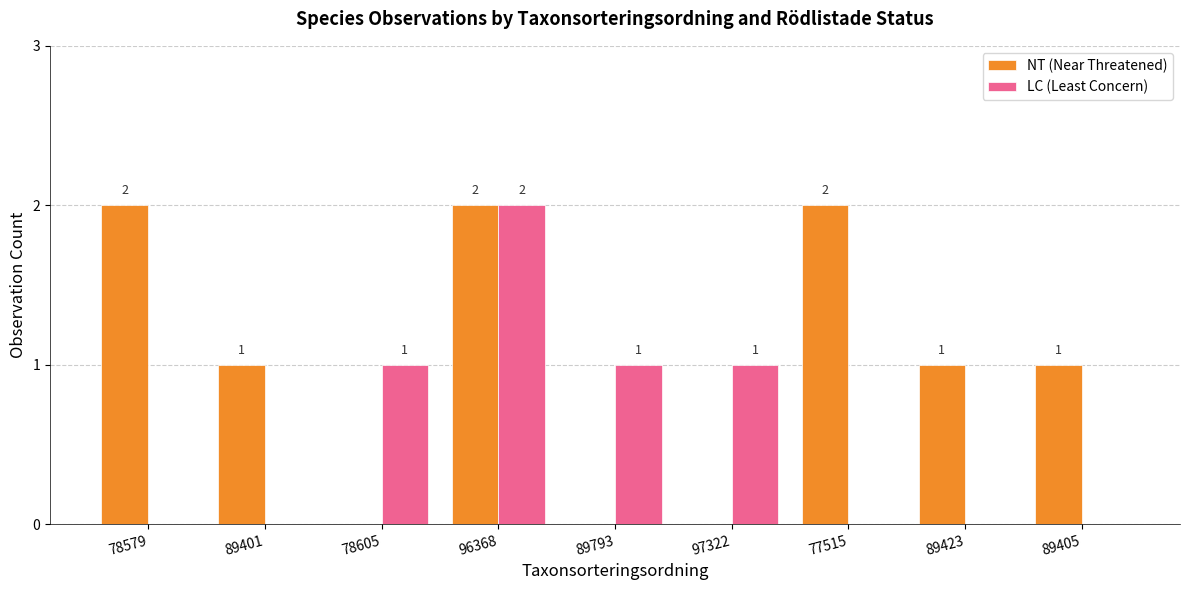

How many NT (Near Threatened) values are between 0 and 2?

9